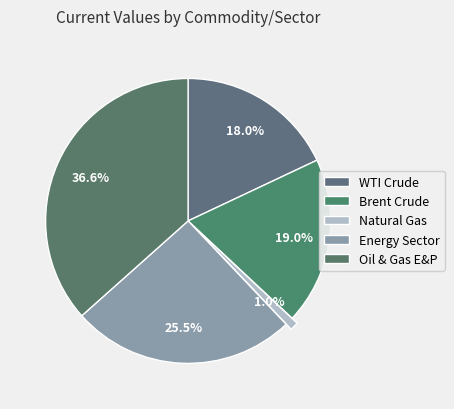

To the nearest percent, what is the average slice percentage?

20%